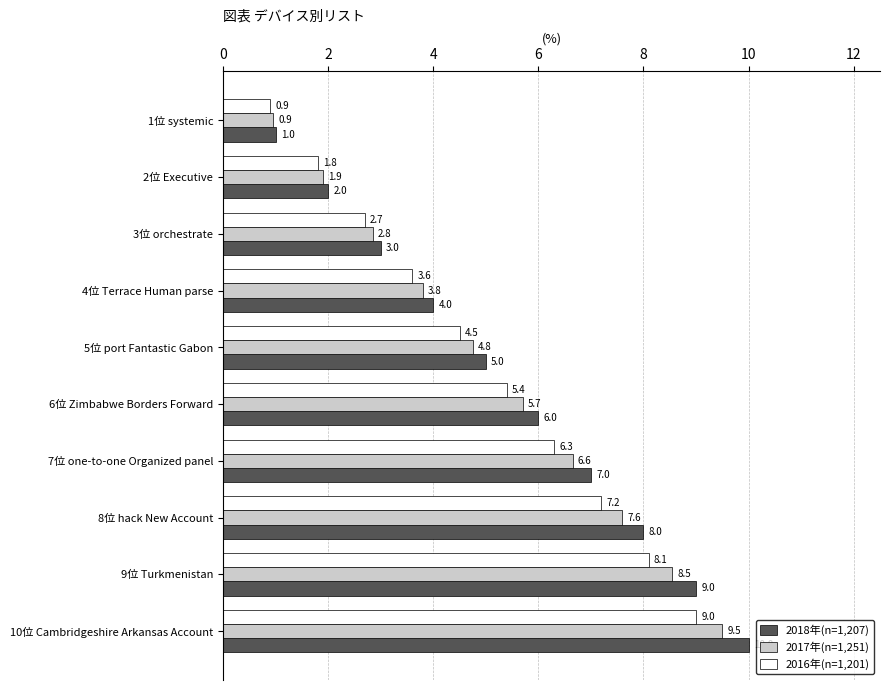

Which series has the largest range (max minus min)?

2018年(n=1,207)